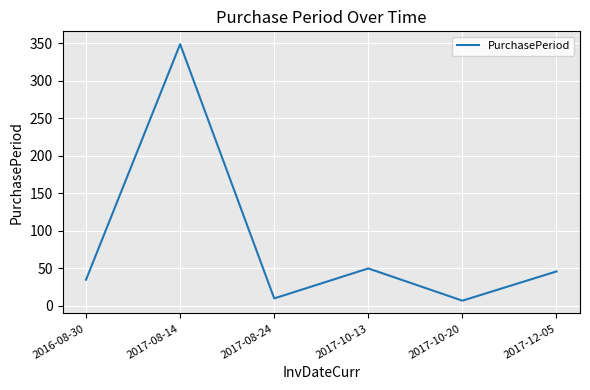

The value at 2016-08-30 is 35. True or false?

True